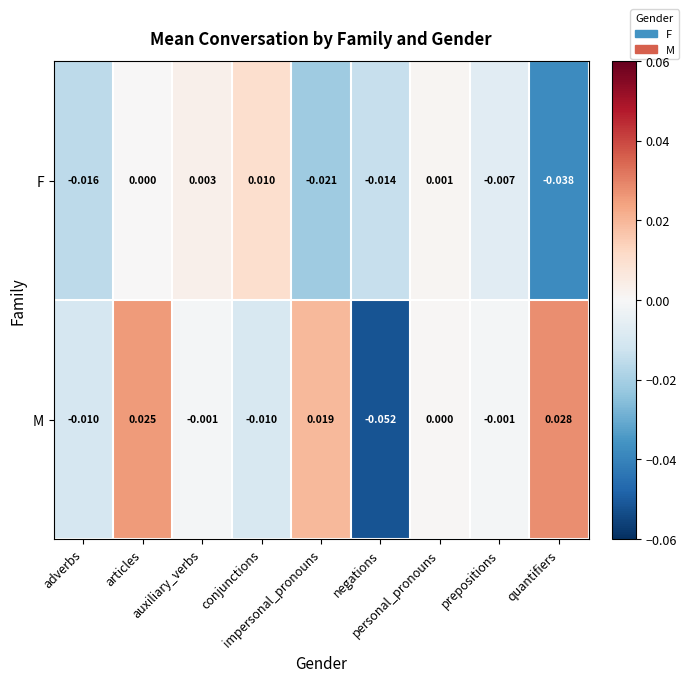

Which series has the largest range (max minus min)?

M